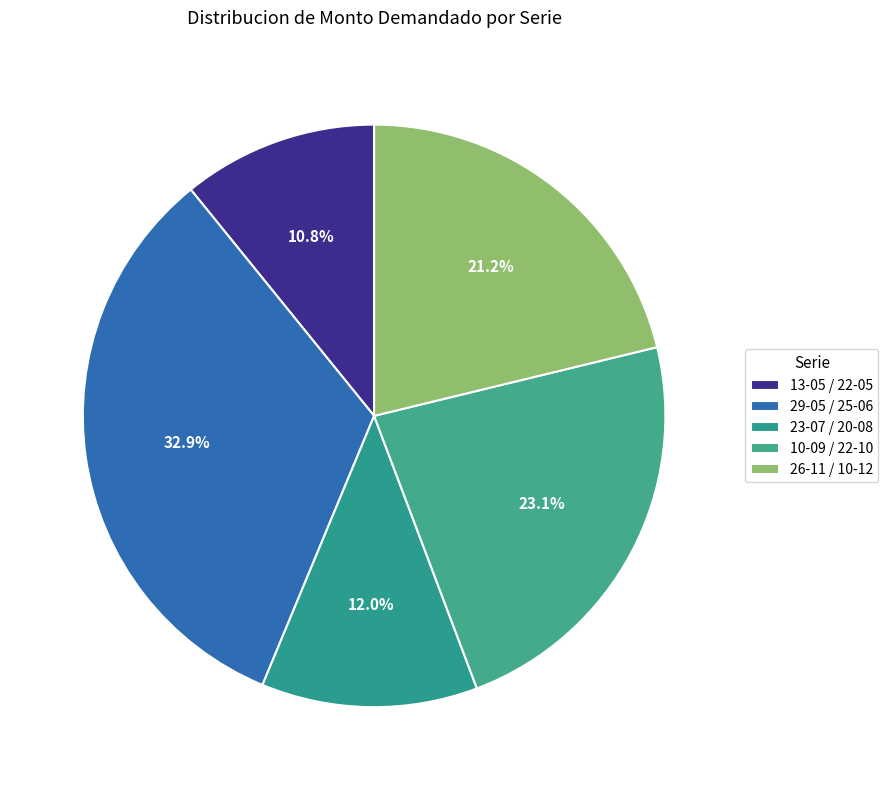

Rank the categories by value from lowest to highest.

13-05 / 22-05, 23-07 / 20-08, 26-11 / 10-12, 10-09 / 22-10, 29-05 / 25-06